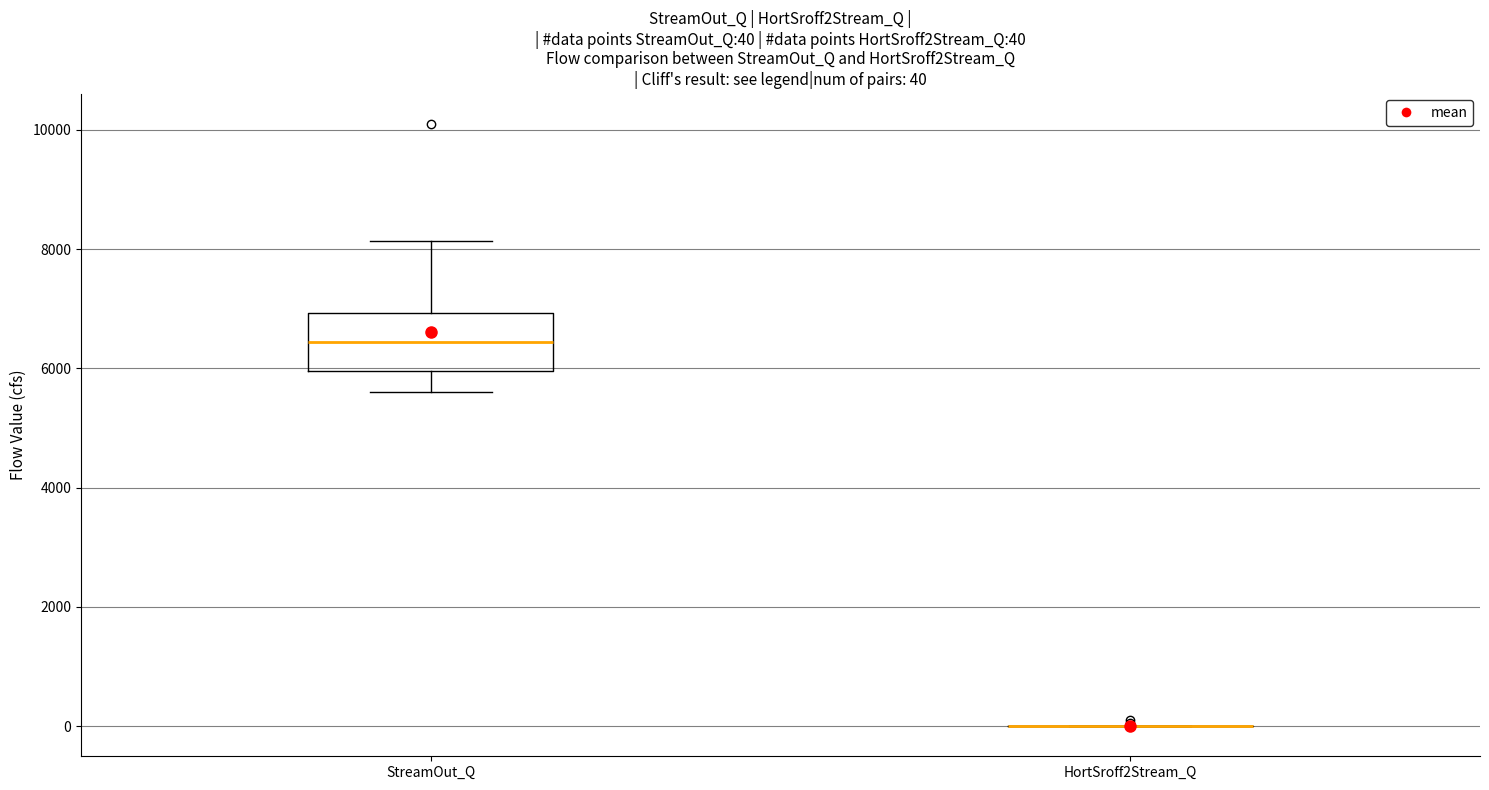

Comparing the boxes themselves (not the whiskers), which one is the tallest?

StreamOut_Q